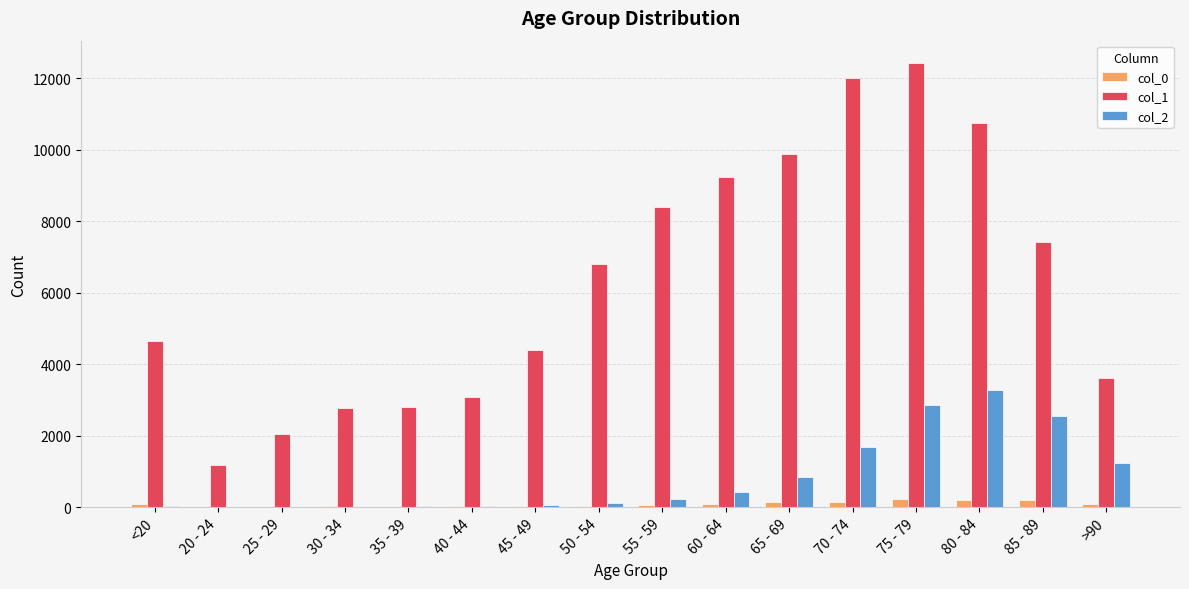

What is the spread (max minus min) of values at 45 - 49?

4373